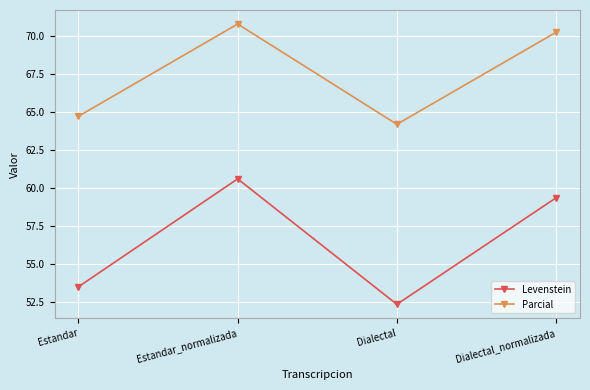

Which series changed the most between Estandar and Dialectal_normalizada?

Levenstein